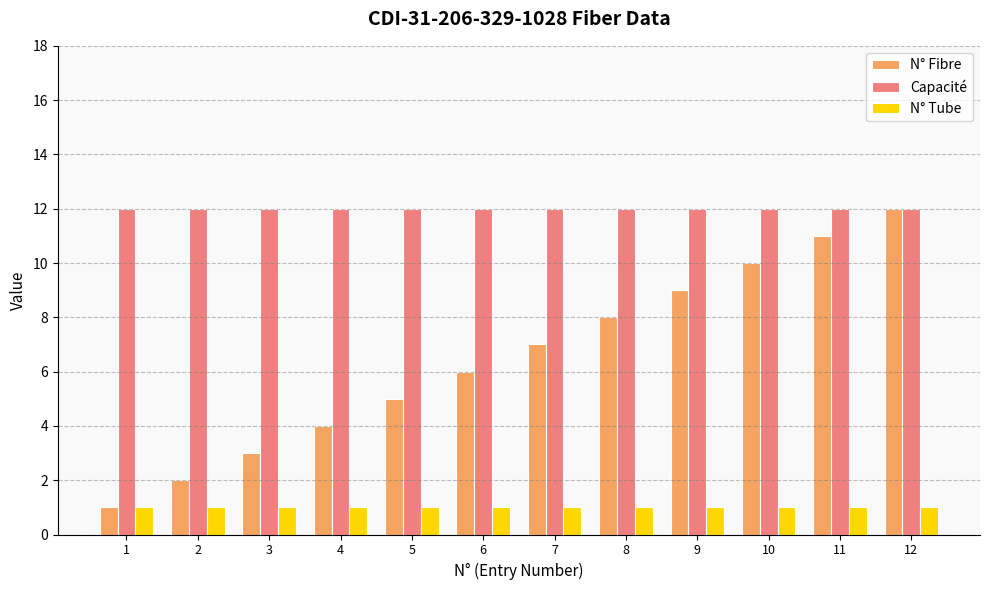

What is the value of the N° Tube bar at the 7th from the left?

1